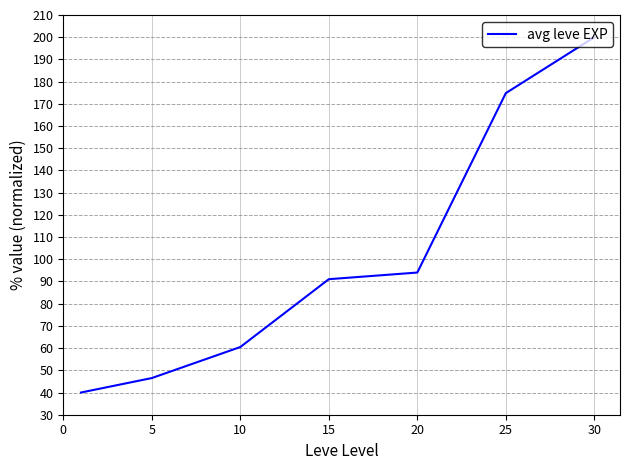

Count the number of categories in the chart.

7